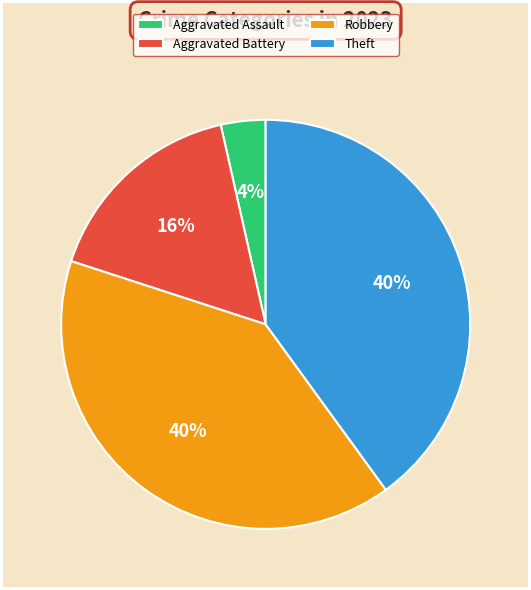

Does Theft represent more than half of the total?

No